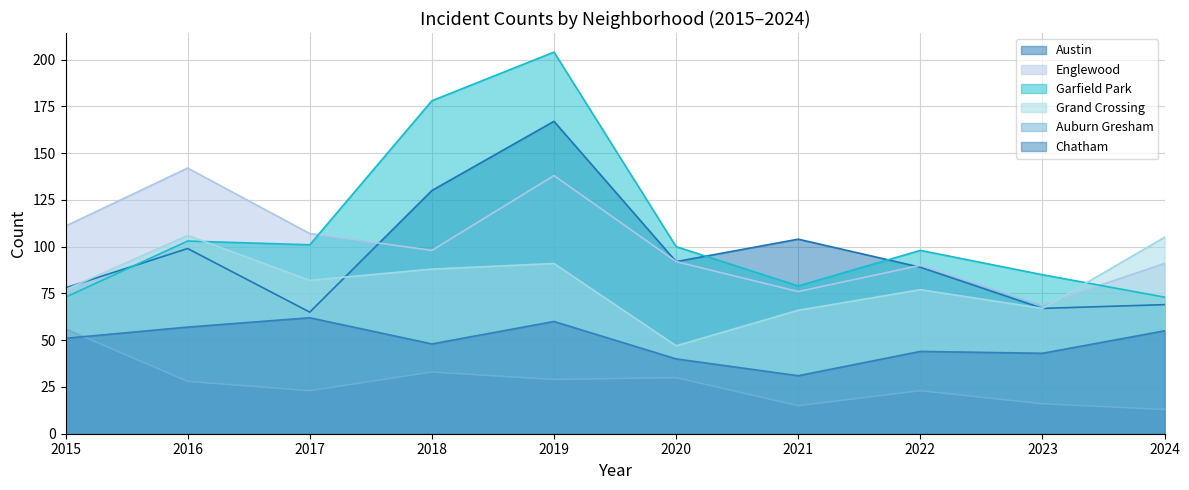

How many distinct data groups are displayed?

6